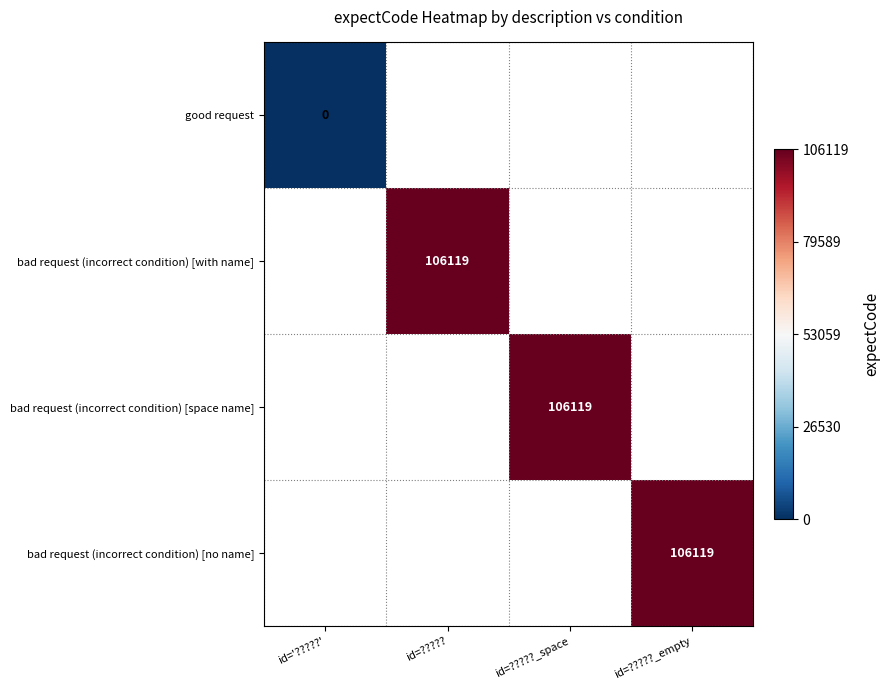

True or false: bad request (incorrect condition) [no name] has a value of 106119 at id=?????_empty.

True